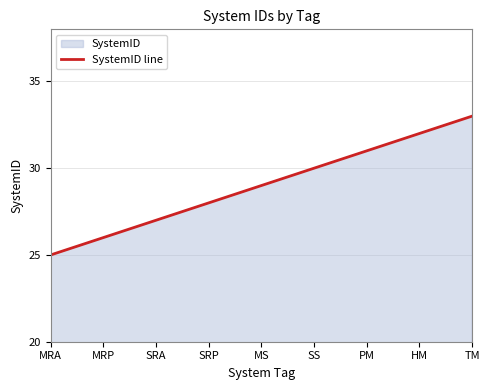

What is the greatest value displayed?

33